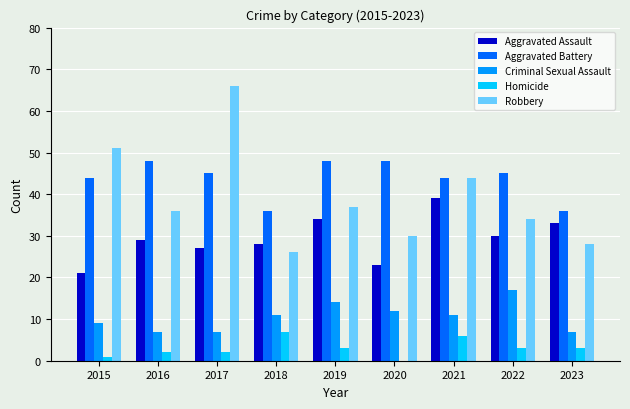

The Robbery series shows 66 at 2017. True or false?

True